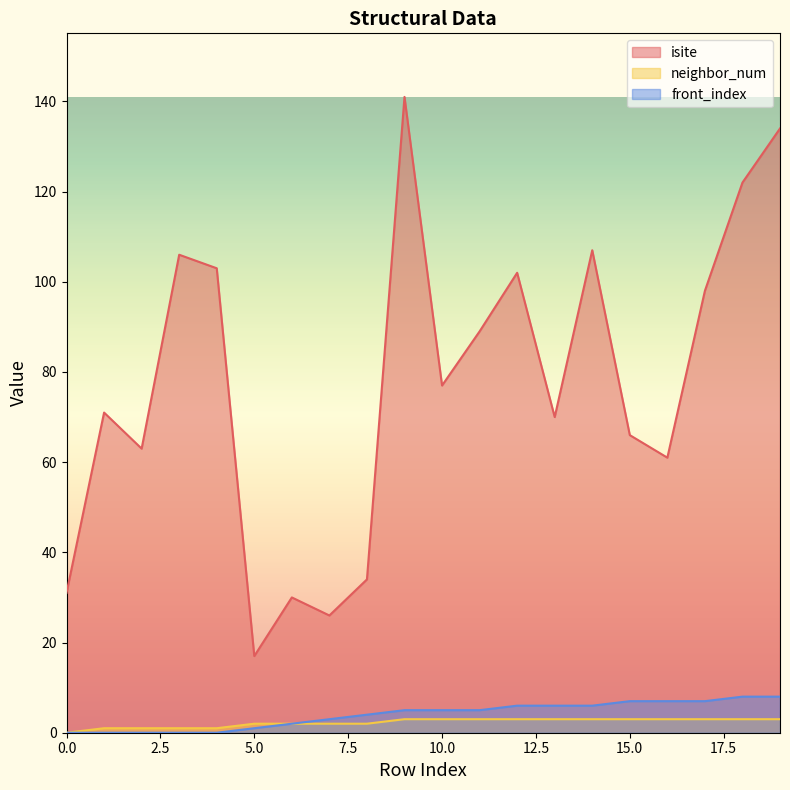

Between 10 and 1, which is larger?

10